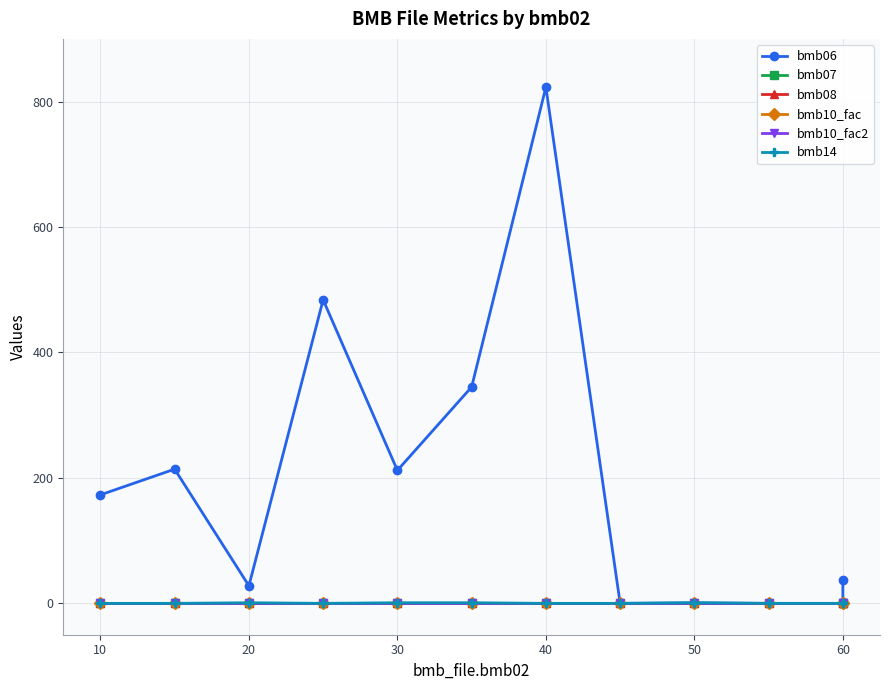

Is the value of bmb08 at 10 greater than the value of bmb10_fac at 8?

No